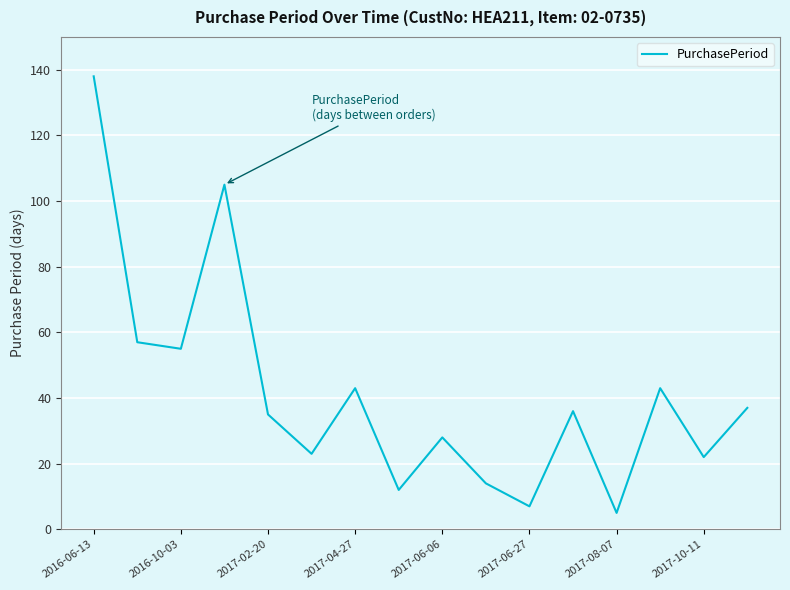

What is the smallest value displayed?

5